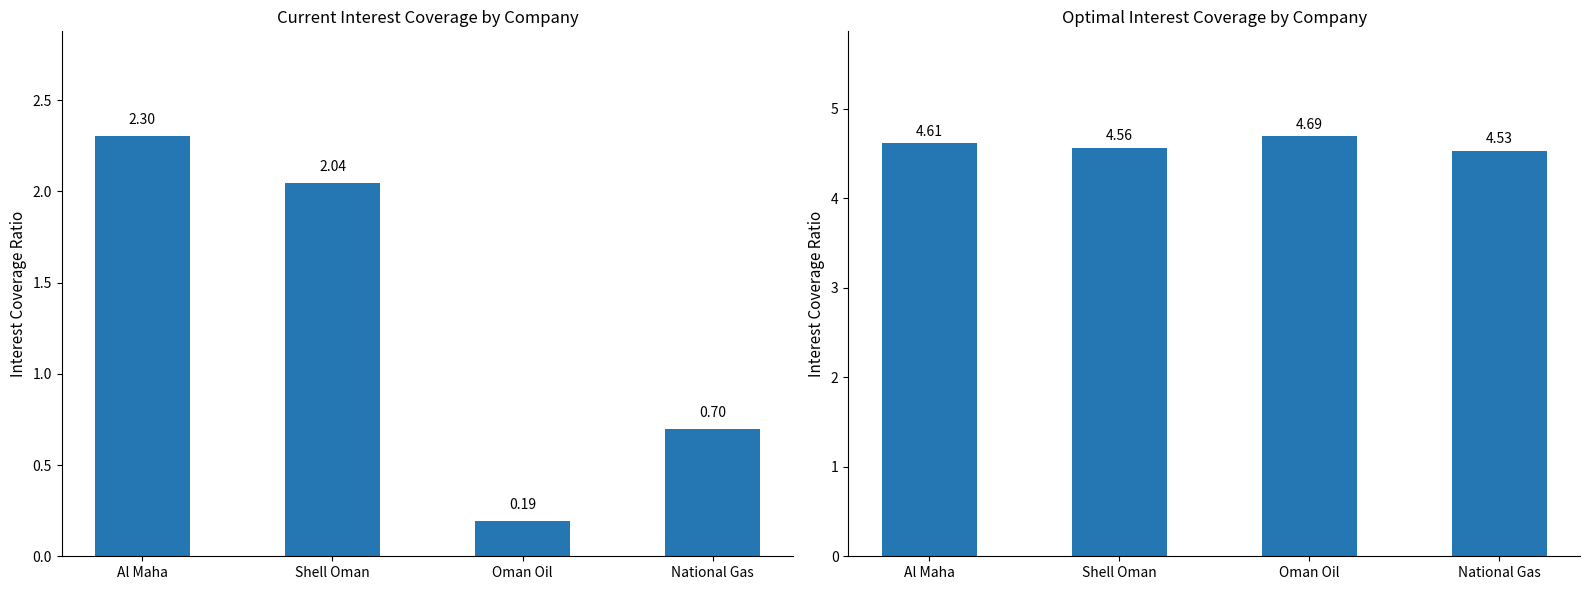

What is the total value across all series at National Gas?

5.2